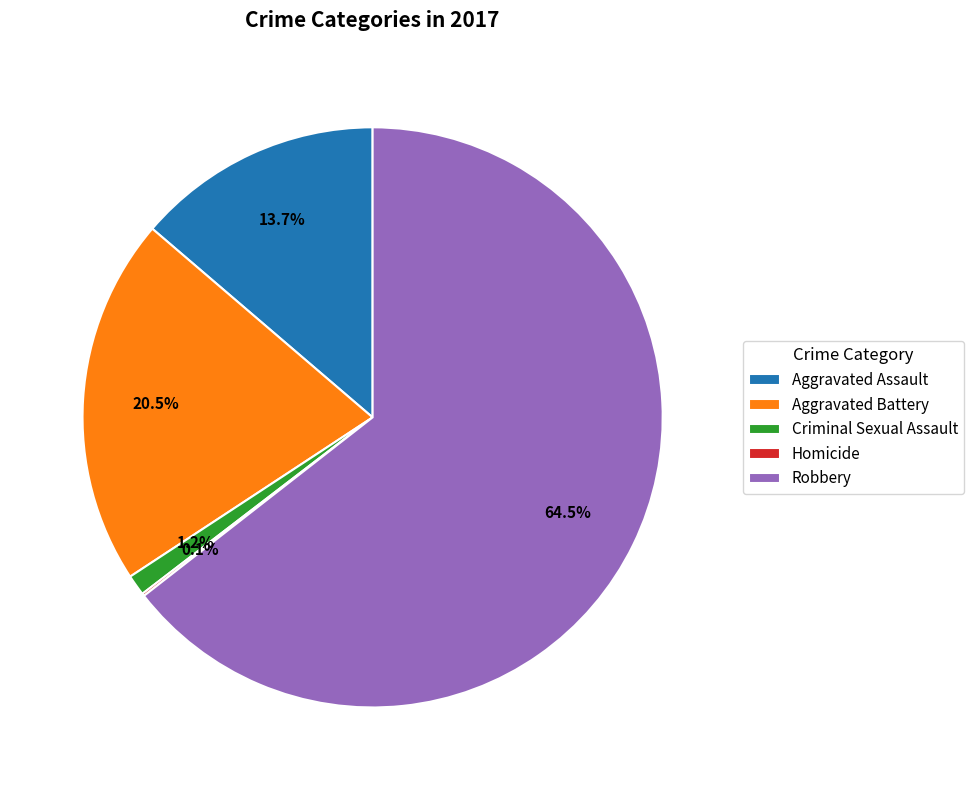

Which slice is the largest?

Robbery